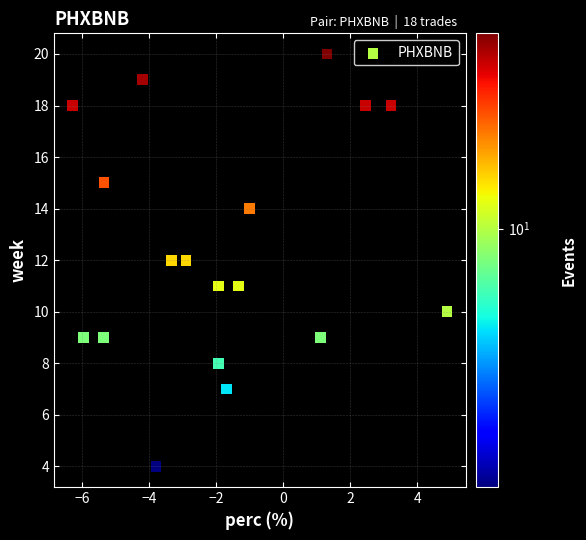

What is the range of Y values (max minus min)?

16